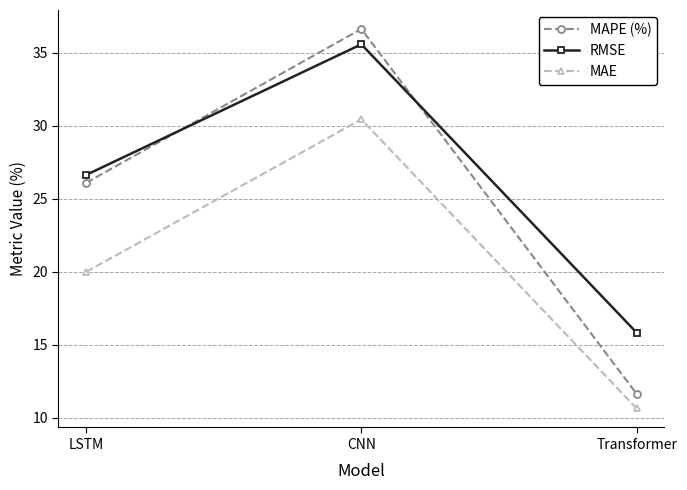

True or false: MAPE (%) has a value of 59.6 at CNN.

False